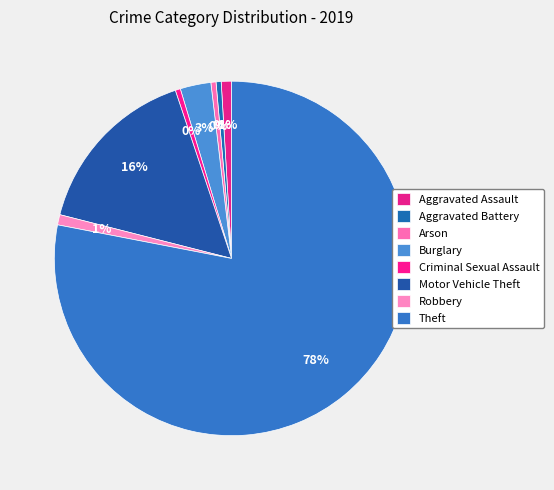

Does Theft represent more than half of the total?

Yes